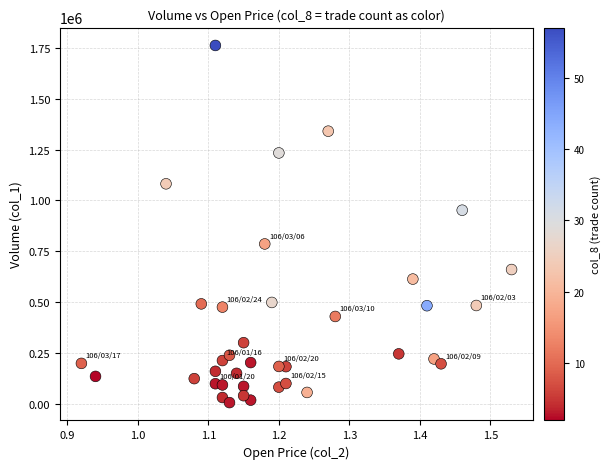

What is the range of Y values (max minus min)?

1758000